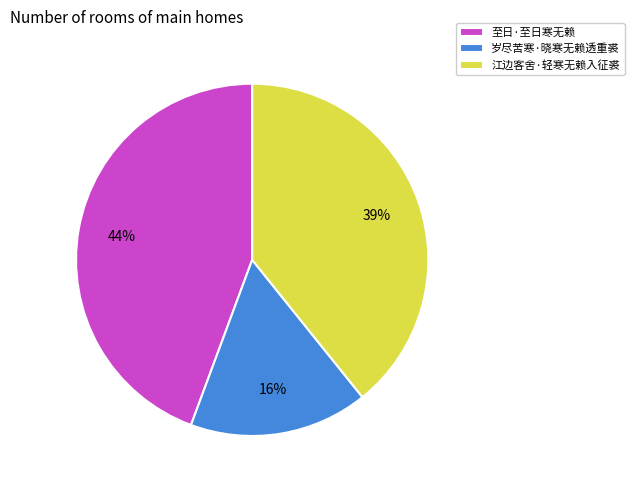

To the nearest percent, what percentage of the pie is 岁尽苦寒·晓寒无赖透重裘?

16%